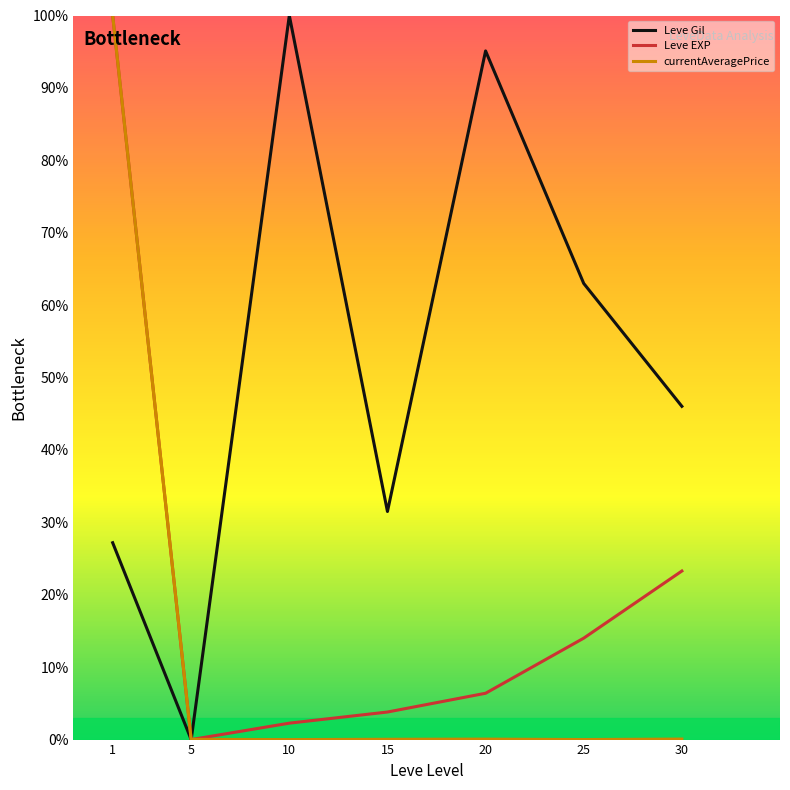

What is the highest value of the Leve Gil series?

100.0